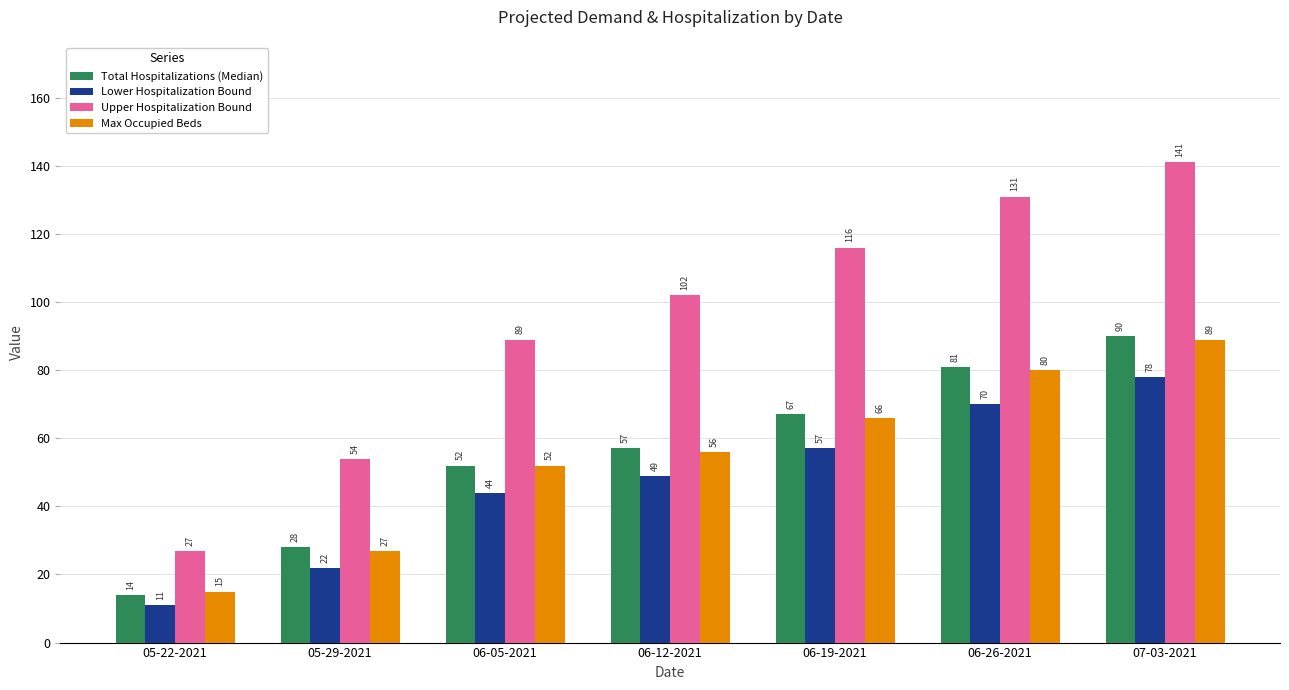

What is the highest value of the Lower Hospitalization Bound series?

78